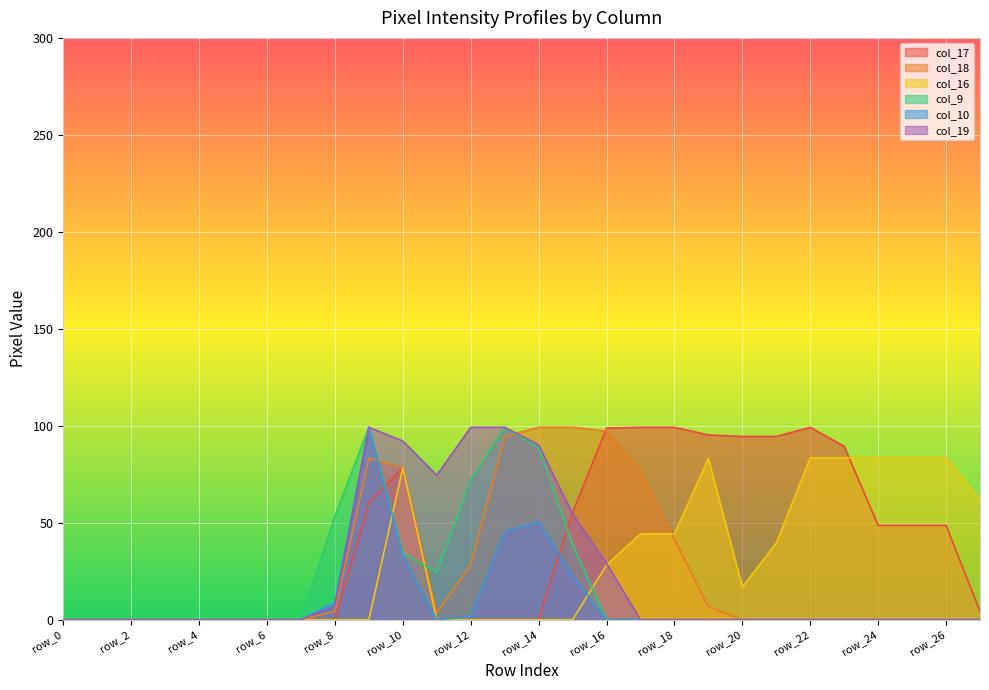

How many positive values does the col_9 series have?

8